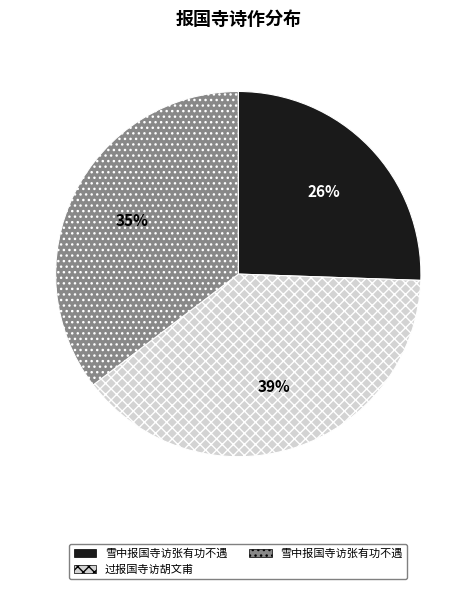

To the nearest percent, what is the average slice percentage?

33%